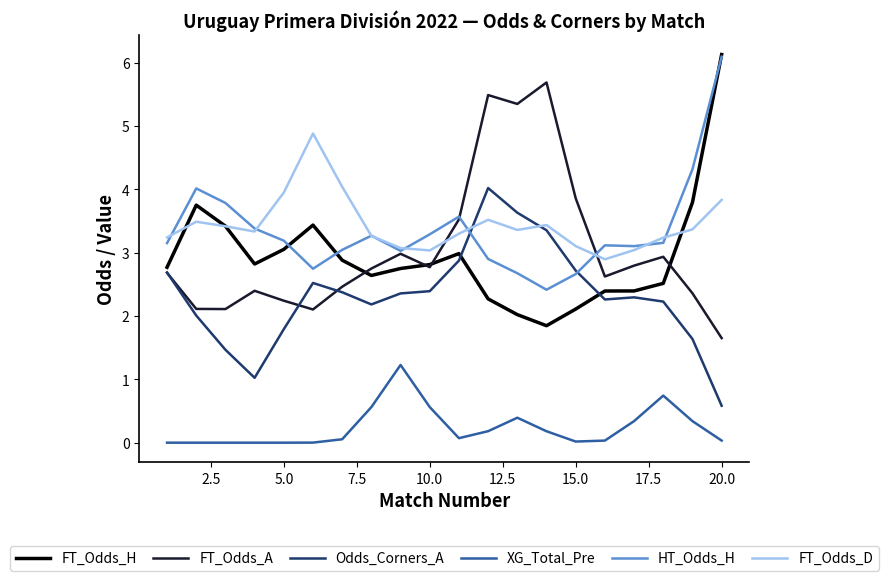

What is the greatest value displayed?

6.1